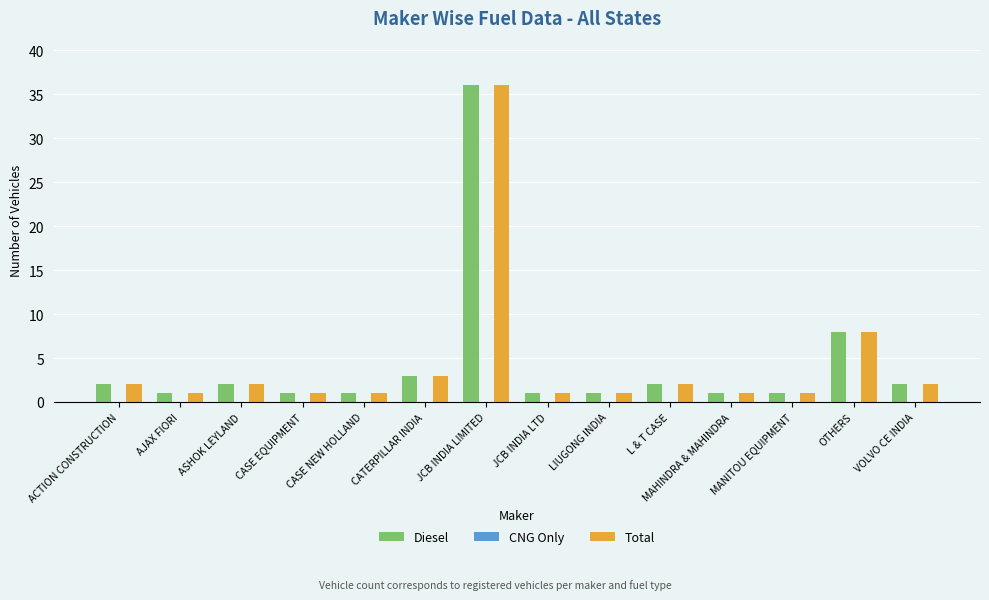

How many groups of bars are there?

14